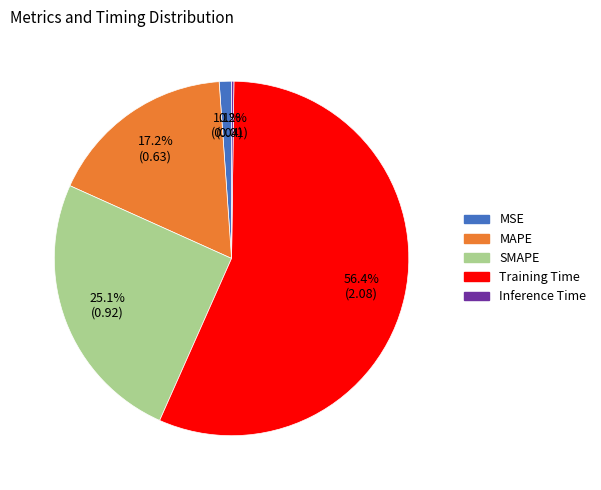

Between MAPE and MSE, which is larger?

MAPE